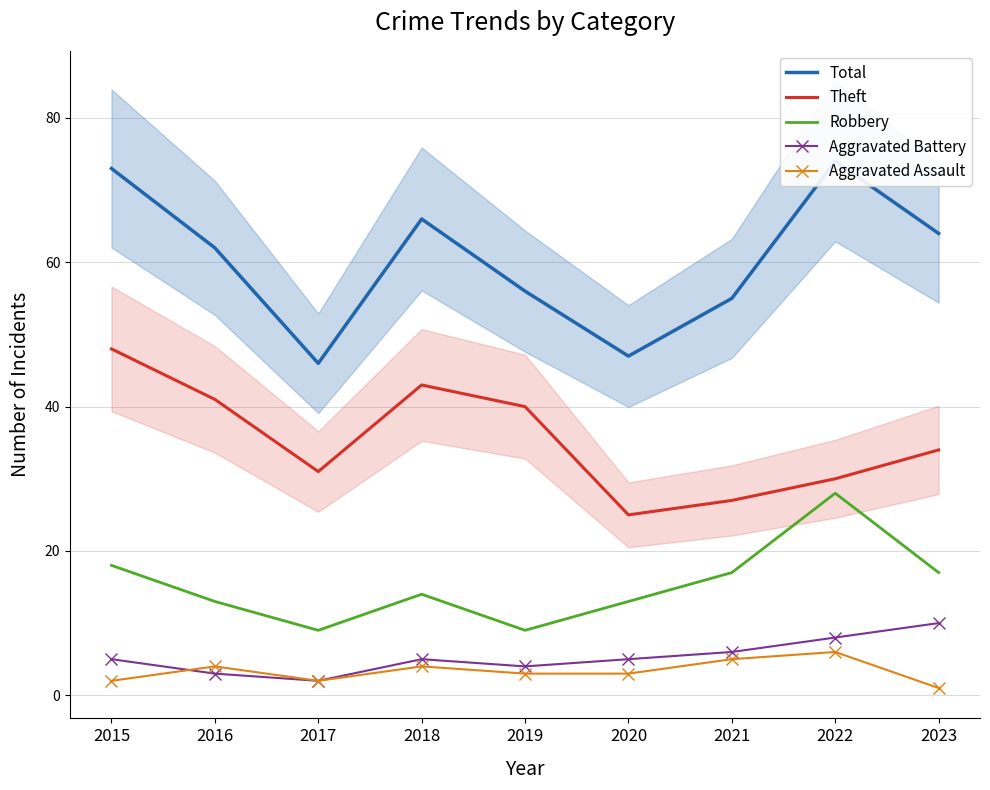

How many interior local peaks does the Aggravated Assault series have?

3